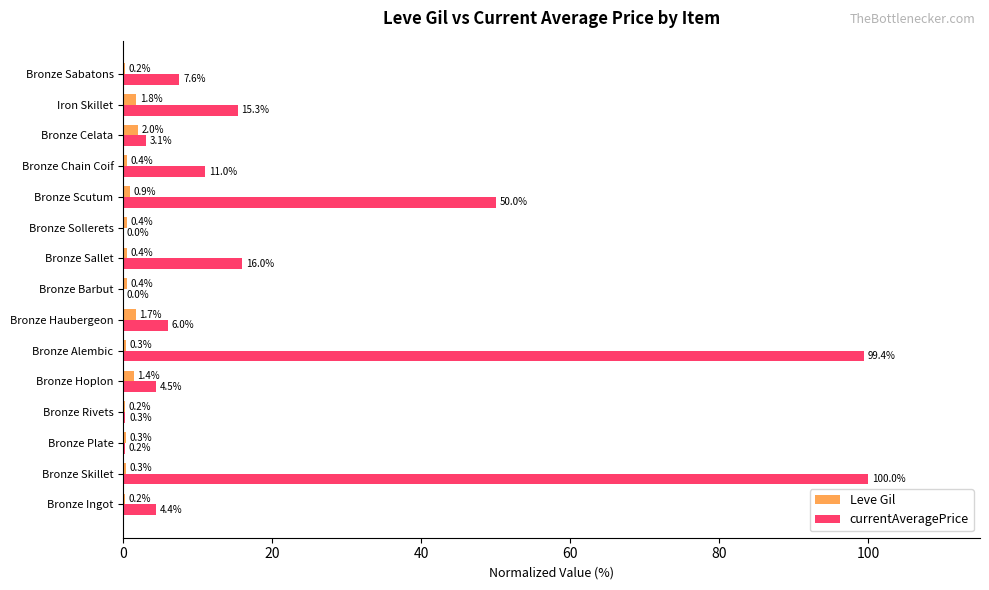

Which series changed the most between Bronze Chain Coif and Bronze Celata?

currentAveragePrice